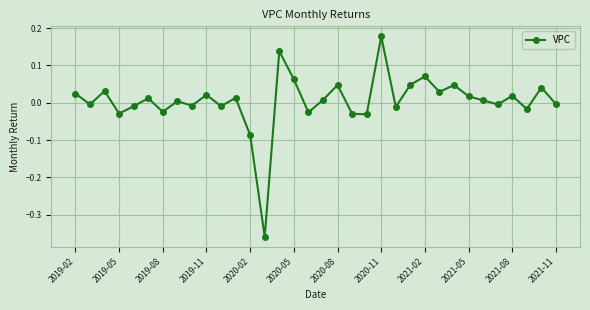

True or false: there are more than 0 points higher than both neighbors.

True